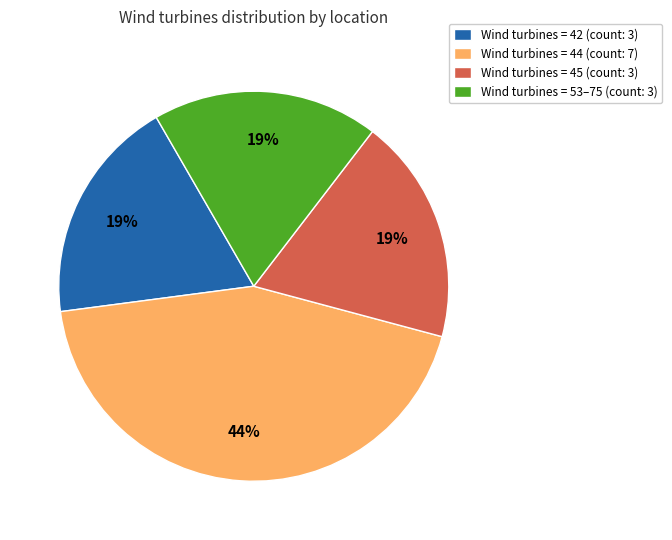

Does any single category account for the majority?

No